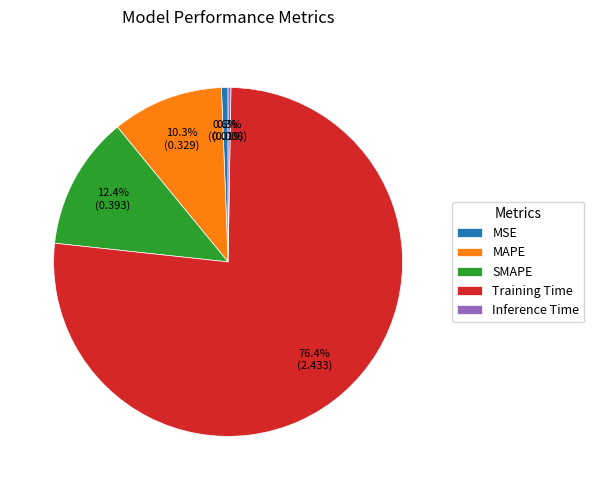

What is the largest slice in the pie chart?

Training Time